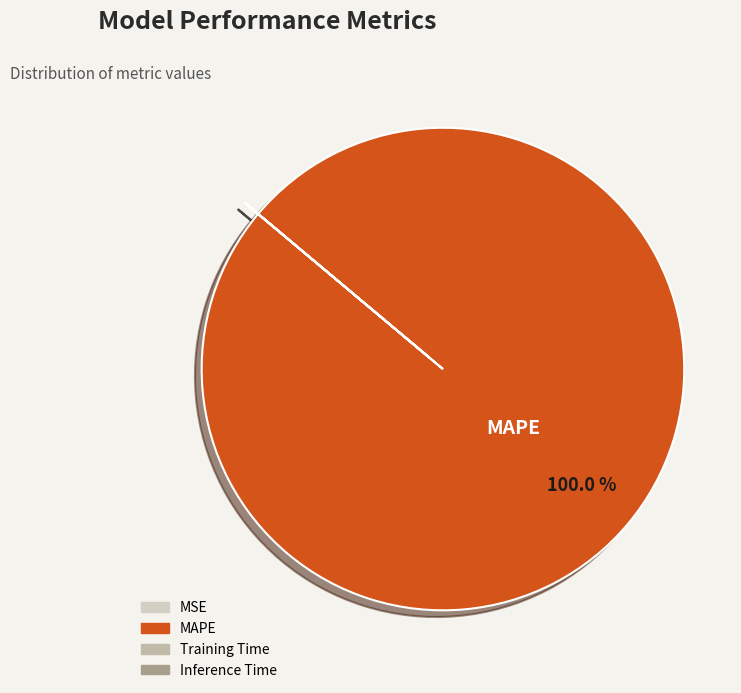

Which slice is the largest?

MAPE